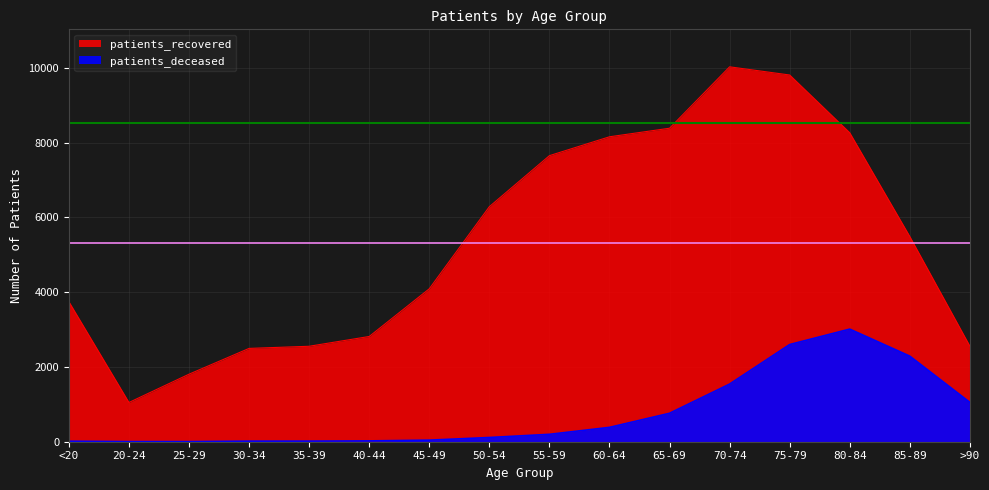

Reading left to right, what are all the values shown in this chart?

patients_deceased: <20=13	20-24=3	25-29=3	30-34=15	35-39=16	40-44=22	45-49=42	50-54=113	55-59=198	60-64=384	65-69=761	70-74=1542	75-79=2600	80-84=3013	85-89=2290	>90=1053
patients_recovered: <20=3746	20-24=1050	25-29=1807	30-34=2497	35-39=2554	40-44=2816	45-49=4092	50-54=6289	55-59=7654	60-64=8159	65-69=8388	70-74=10031	75-79=9812	80-84=8267	85-89=5491	>90=2558